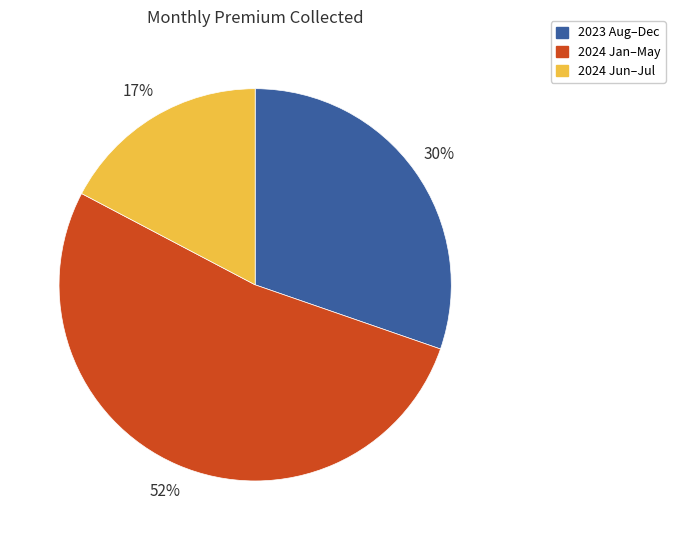

To the nearest percent, what percentage of the pie is 2024 Jun–Jul?

17%